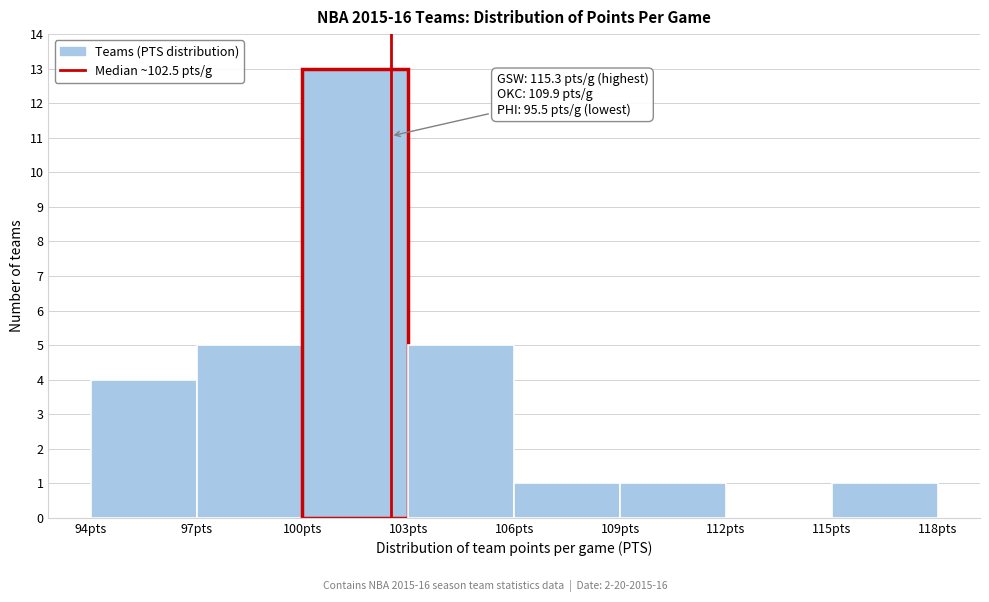

Which range on the x-axis has the tallest bar?

100 to 103